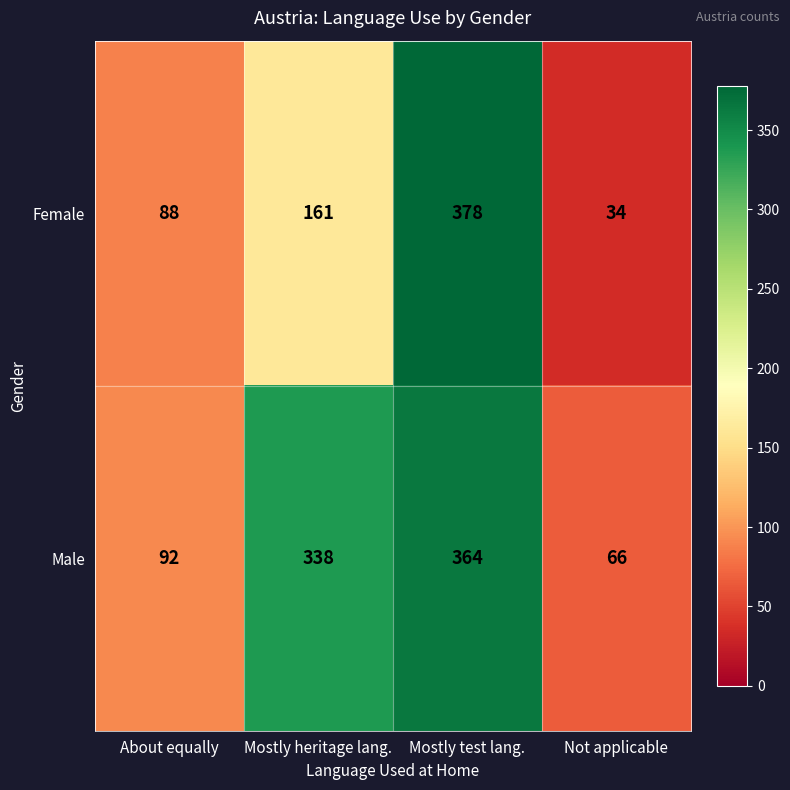

What is the maximum value for Male?

364